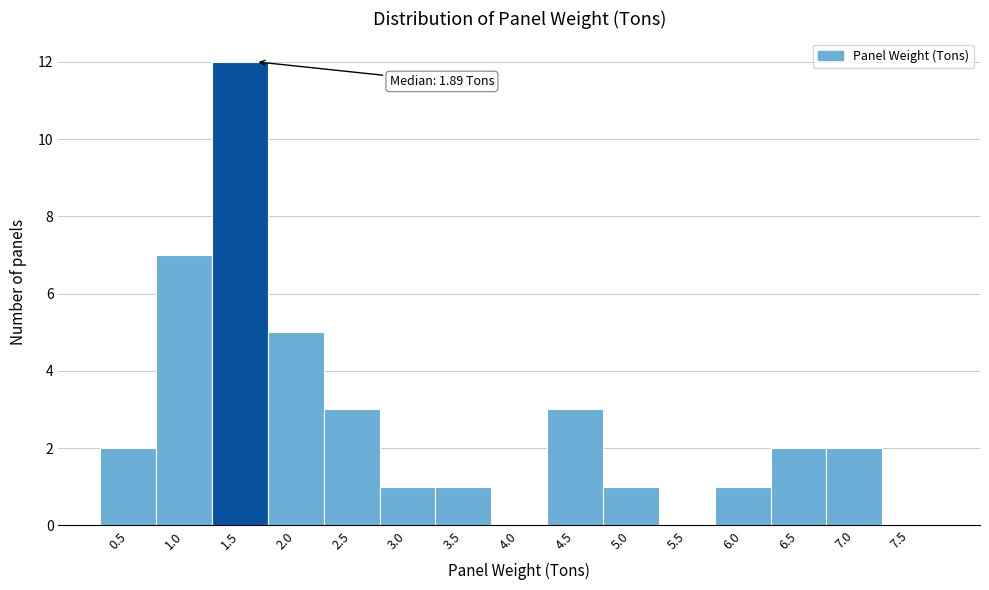

Reading right to left, list all the values displayed in this chart.

7.5=0	7.0=2	6.5=2	6.0=1	5.5=0	5.0=1	4.5=3	4.0=0	3.5=1	3.0=1	2.5=3	2.0=5	1.5=12	1.0=7	0.5=2